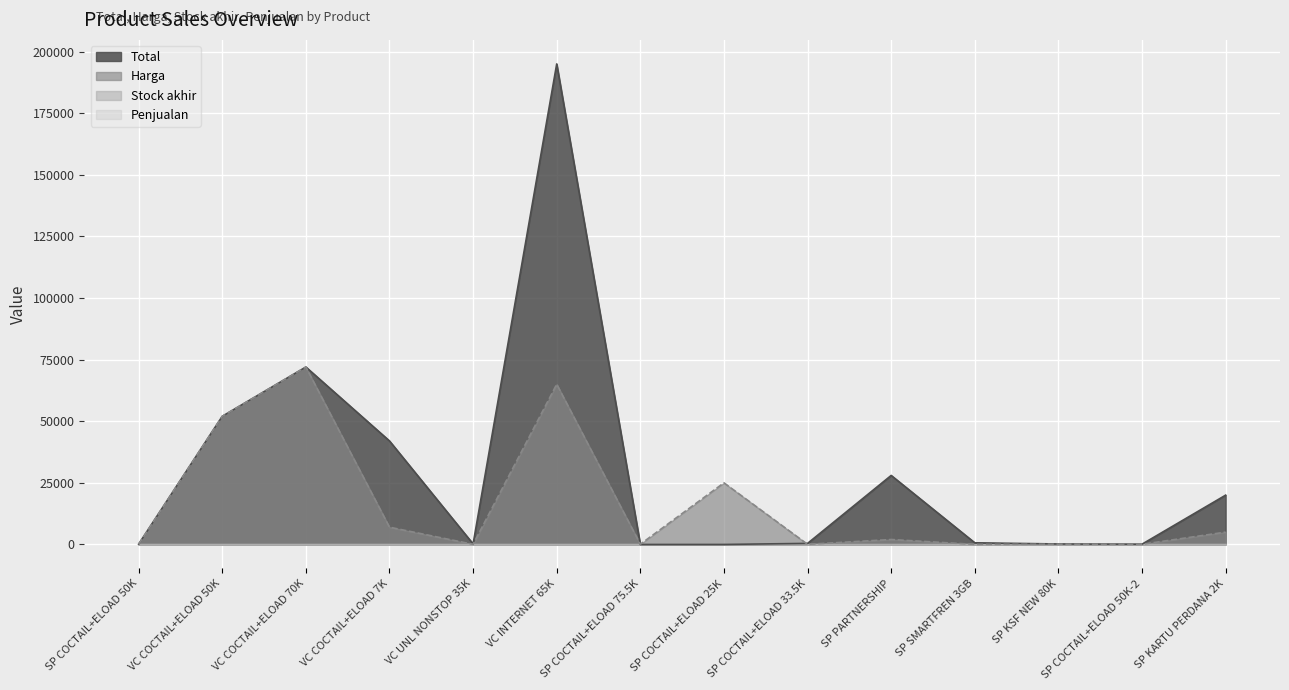

List the labels in order of Harga value, largest first.

VC COCTAIL+ELOAD 70K, VC INTERNET 65K, VC COCTAIL+ELOAD 50K, SP COCTAIL+ELOAD 25K, VC COCTAIL+ELOAD 7K, SP KARTU PERDANA 2K, SP PARTNERSHIP, SP COCTAIL+ELOAD 75.5K, SP KSF NEW 80K, SP COCTAIL+ELOAD 50K, SP COCTAIL+ELOAD 50K-2, SP COCTAIL+ELOAD 33.5K, VC UNL NONSTOP 35K, SP SMARTFREN 3GB